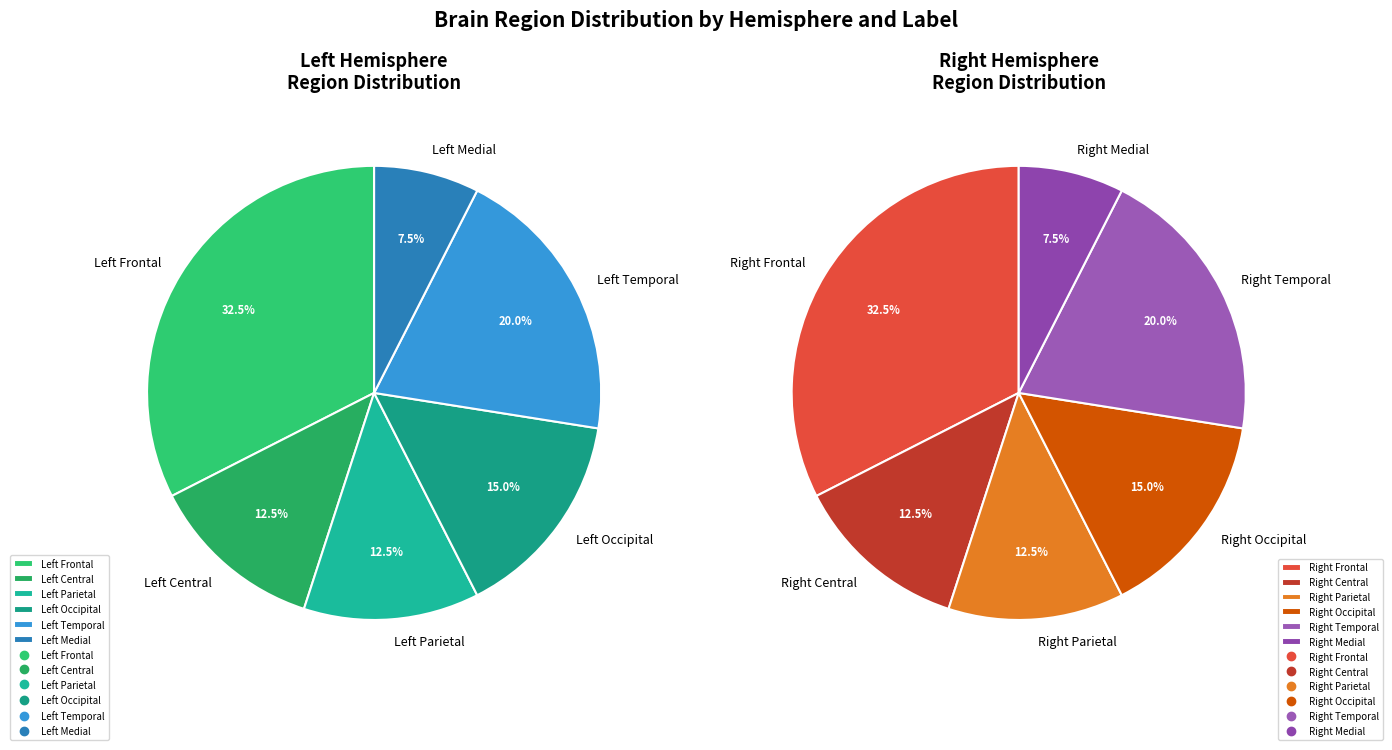

Which category has the biggest portion of the pie?

Left Frontal